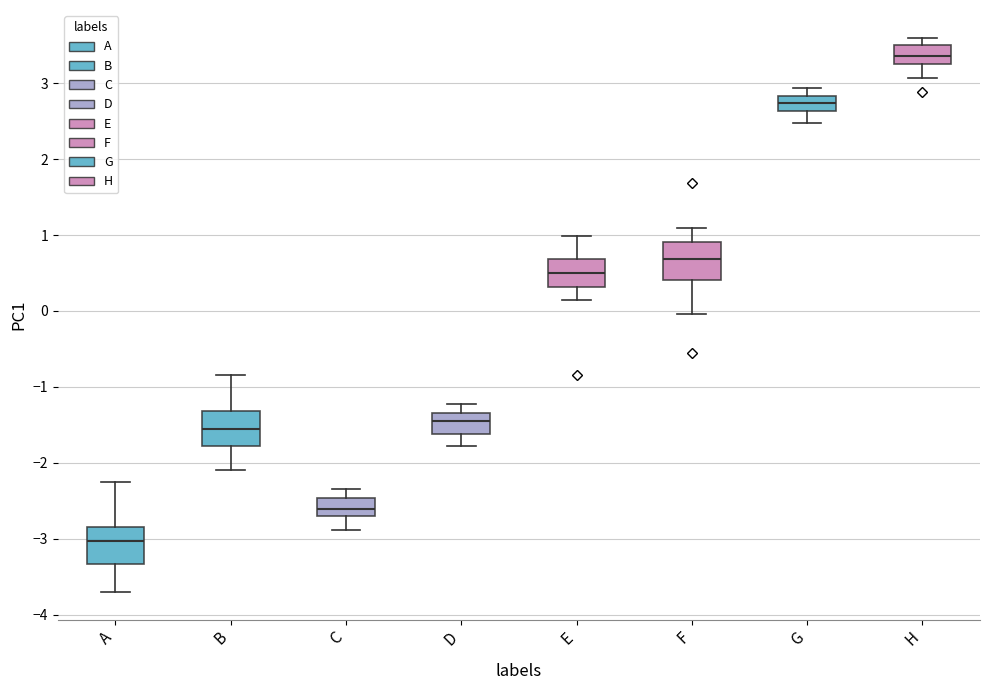

Reading left to right, transcribe this box plot: for each box, give where its median line is, the range the box spans, and where its two whiskers end, as read against the y-axis. The values are not printed on the chart, so give them approximately, as read against the axis.

A: median -3.0, box -3.3 to -2.8, whiskers -3.7 to -2.3
B: median -1.5, box -1.8 to -1.3, whiskers -2.1 to -0.8
C: median -2.6, box -2.7 to -2.5, whiskers -2.9 to -2.3
D: median -1.5, box -1.6 to -1.3, whiskers -1.8 to -1.2
E: median 0.5, box 0.3 to 0.7, whiskers 0.2 to 1.0
F: median 0.7, box 0.4 to 0.9, whiskers 0.0 to 1.1
G: median 2.7, box 2.6 to 2.8, whiskers 2.5 to 2.9
H: median 3.4, box 3.3 to 3.5, whiskers 3.1 to 3.6